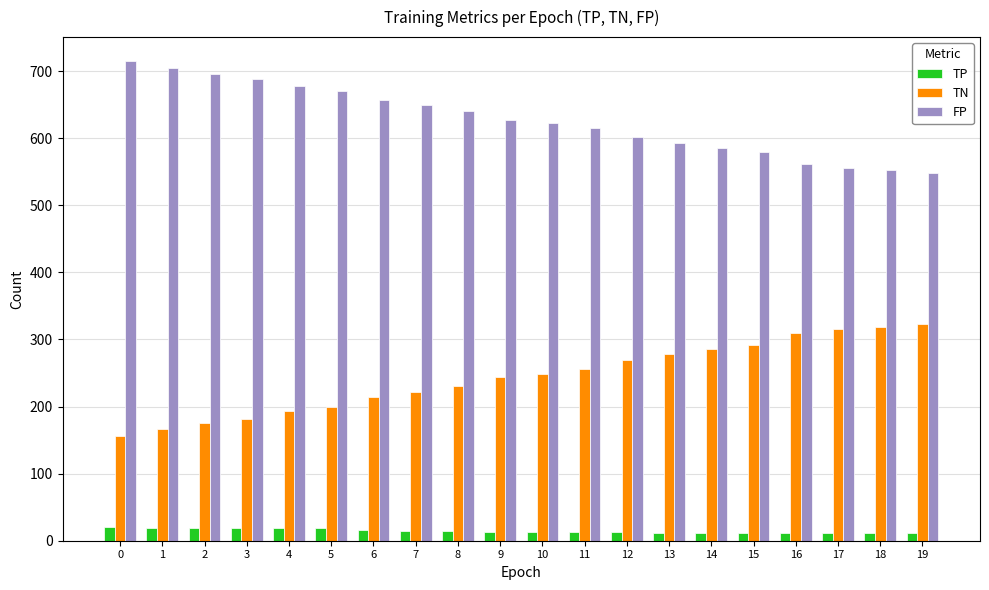

At 8, list the series in order from smallest to largest.

TP, TN, FP